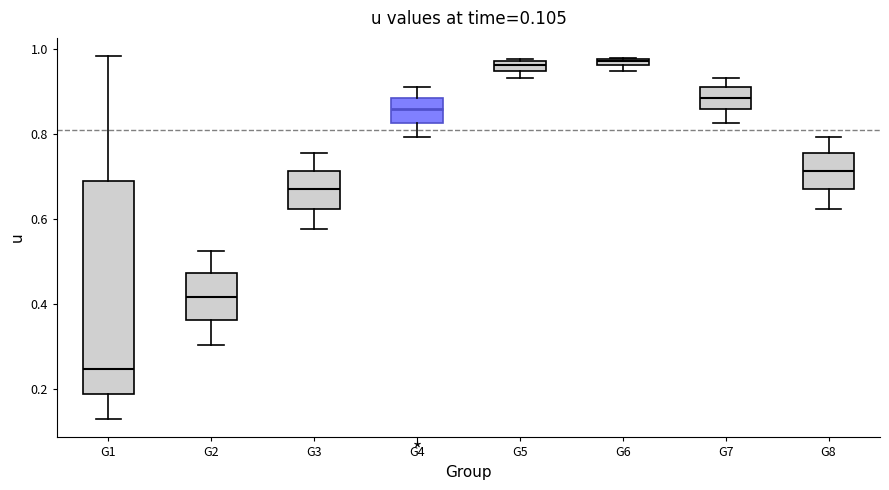

Comparing the boxes themselves (not the whiskers), which one is the tallest?

G1